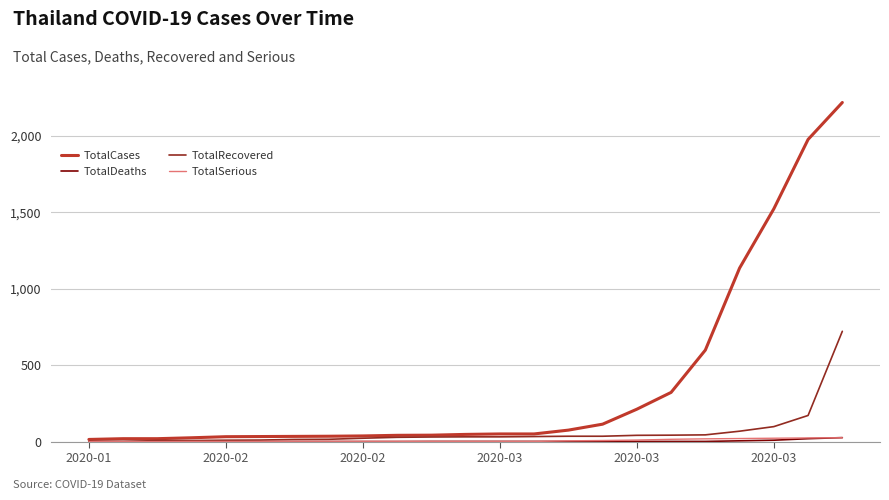

Which series has the largest total across all categories?

TotalCases